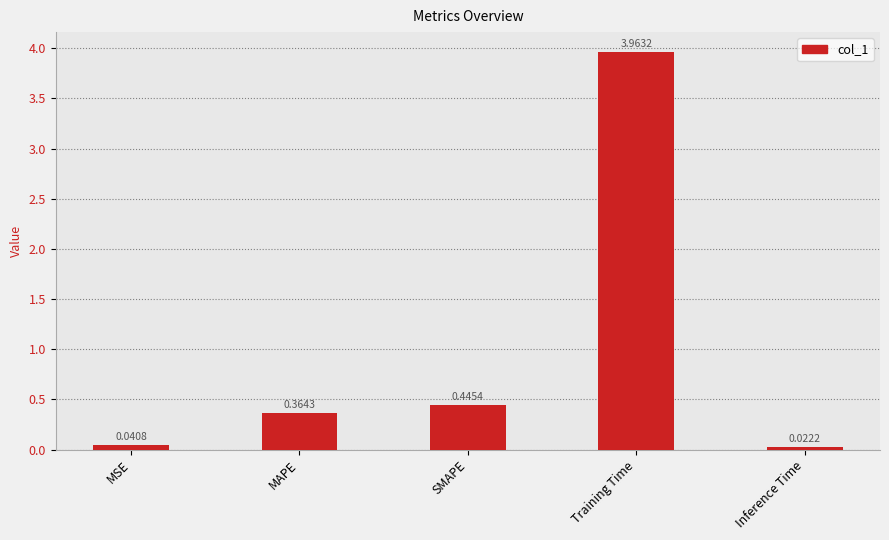

What is the average value?

1.0